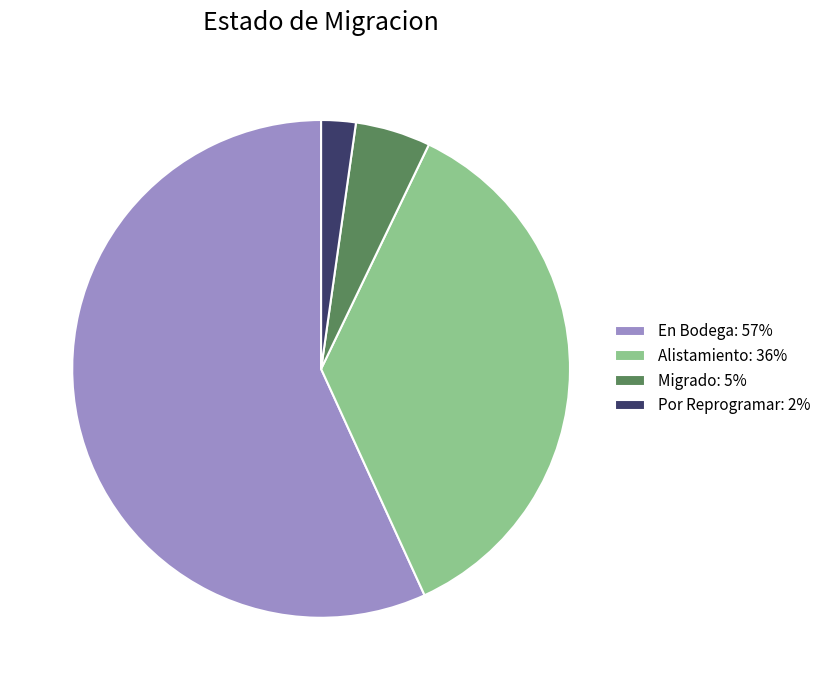

How many slices are in this pie chart?

4